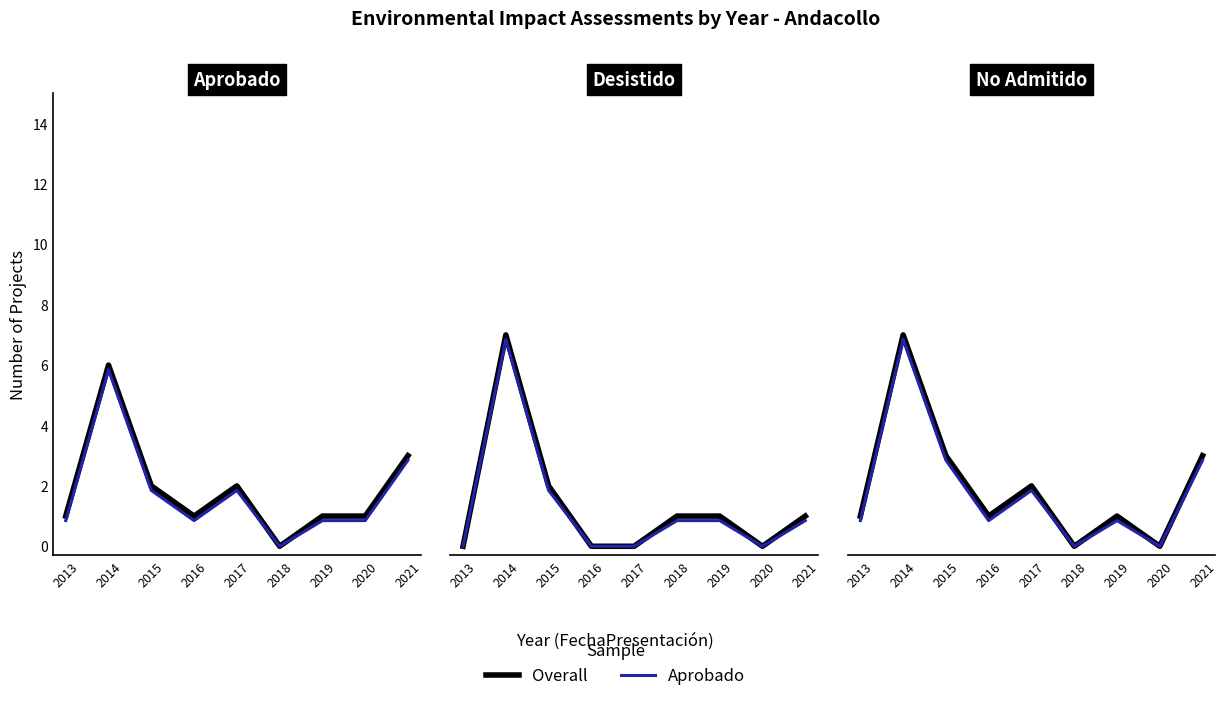

At which label does ROS reach its minimum?

2018